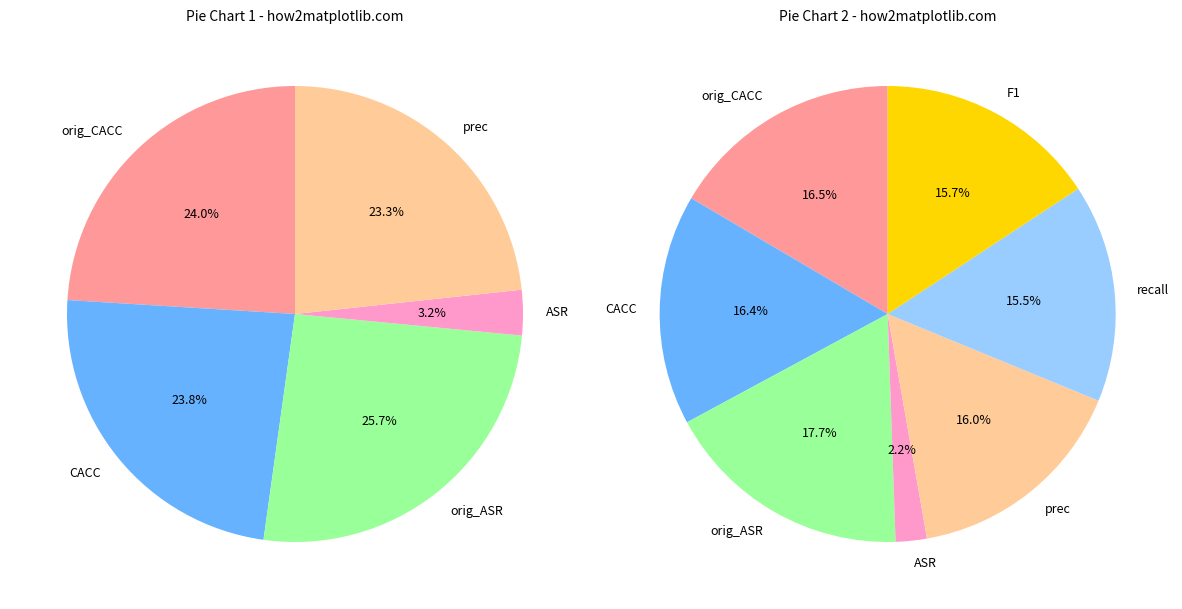

Is it true that F1 is 10% of the pie?

False